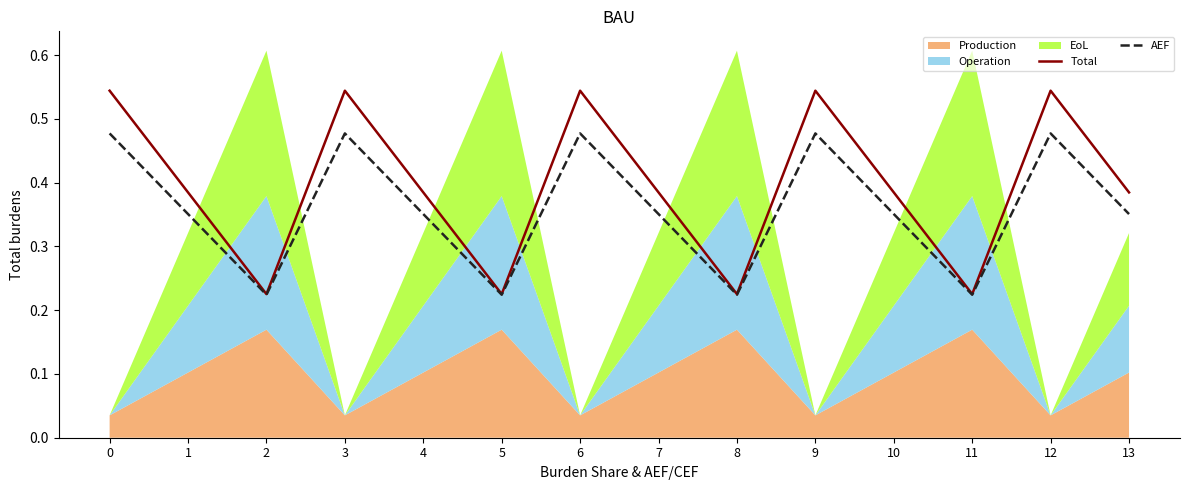

True or false: Total has a value of 0.5 at 3.

True